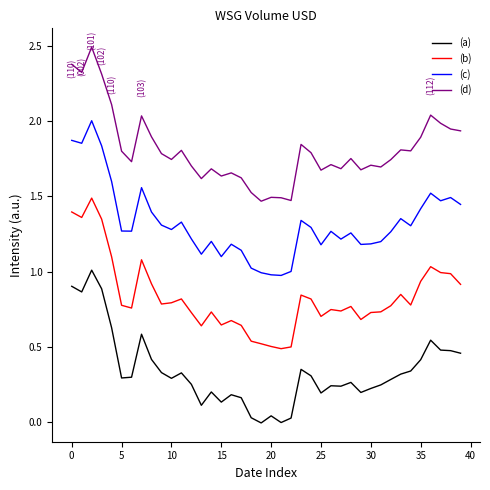

Rank the series by their average value, from highest to lowest.

(d), (c), (b), (a)